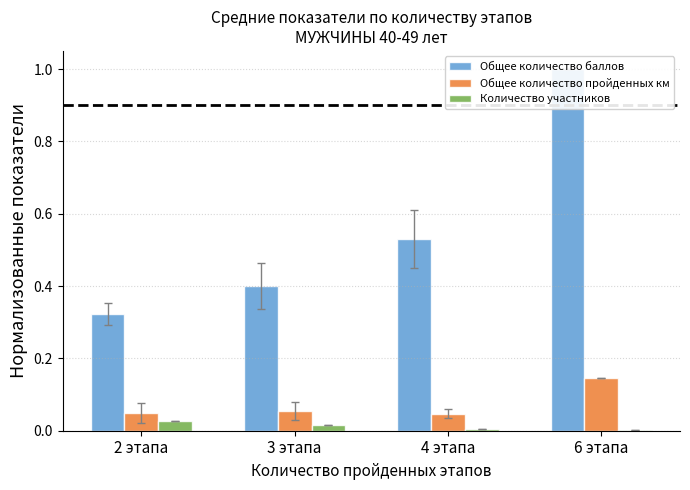

What is the sum of the Общее количество пройденных км values at 4 этапа and 6 этапа?

0.2